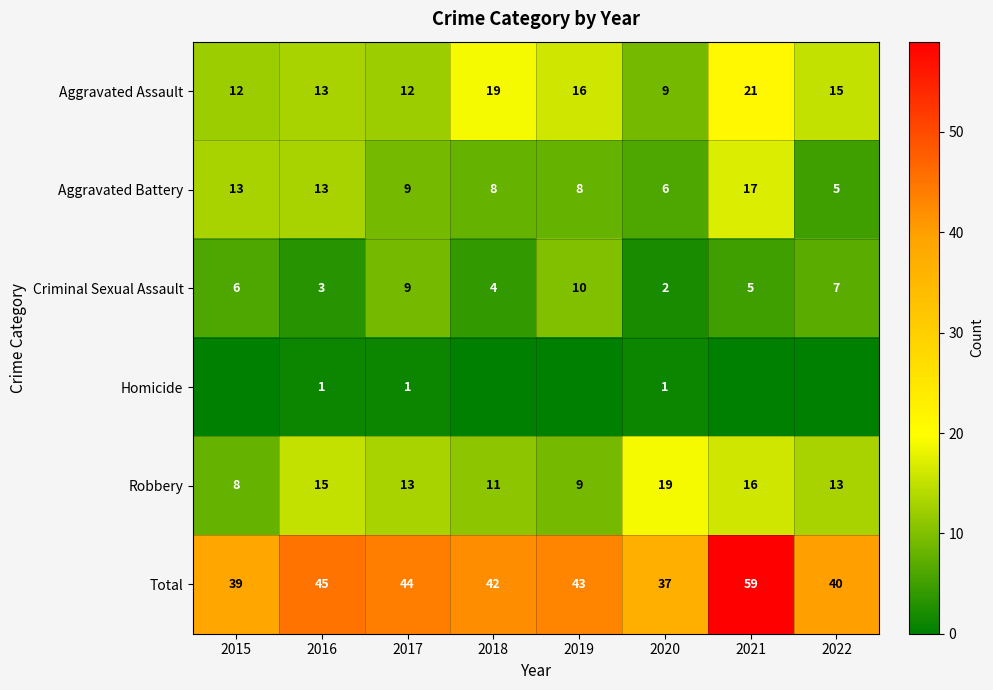

How many series are shown in this chart?

6